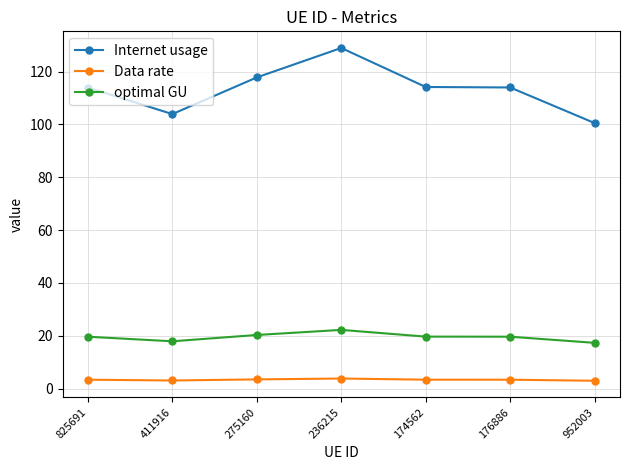

How many distinct data groups are displayed?

3